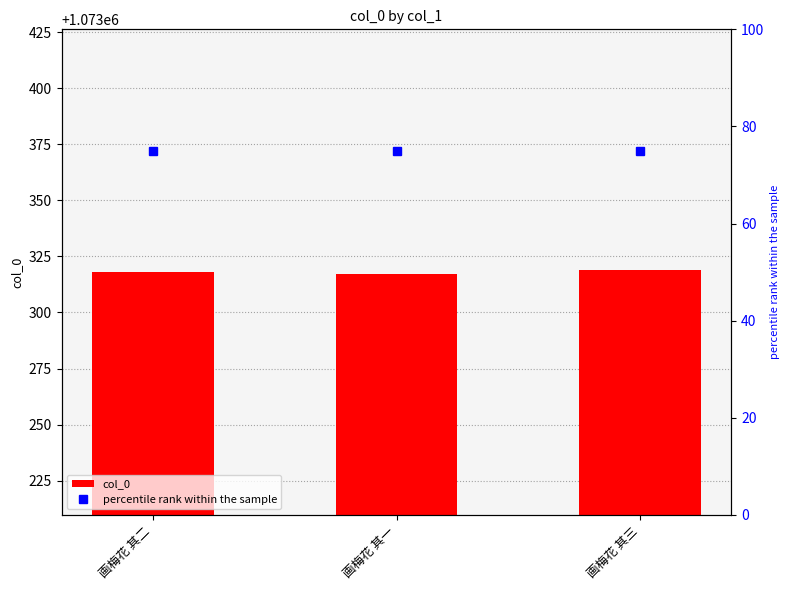

What is the lowest value of the percentile rank within the sample series?

75